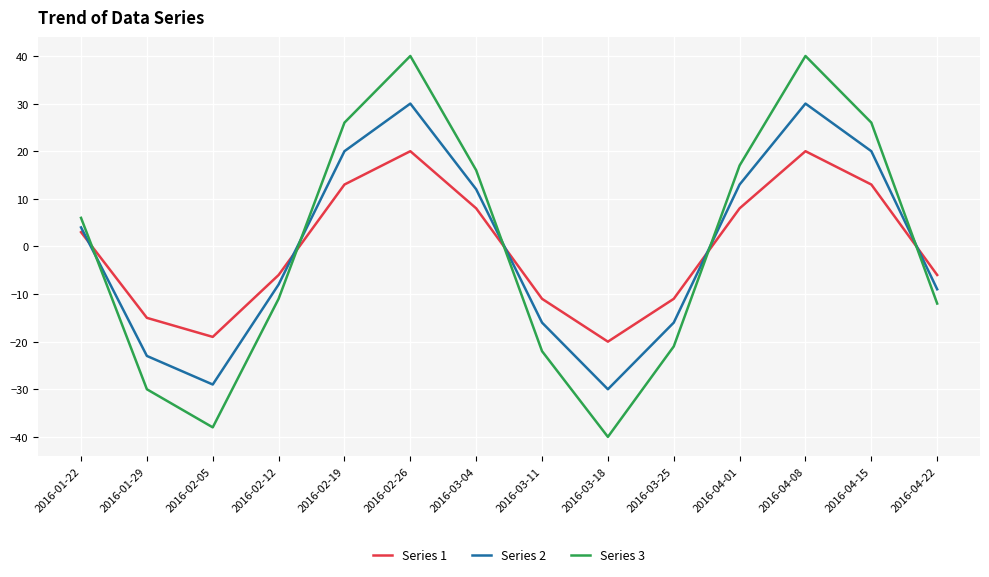

Reading left to right, what are all the values shown in this chart?

Series 1: 3	-15	-19	-6	13	20	8	-11	-20	-11	8	20	13	-6
Series 2: 4	-23	-29	-8	20	30	12	-16	-30	-16	13	30	20	-9
Series 3: 6	-30	-38	-11	26	40	16	-22	-40	-21	17	40	26	-12